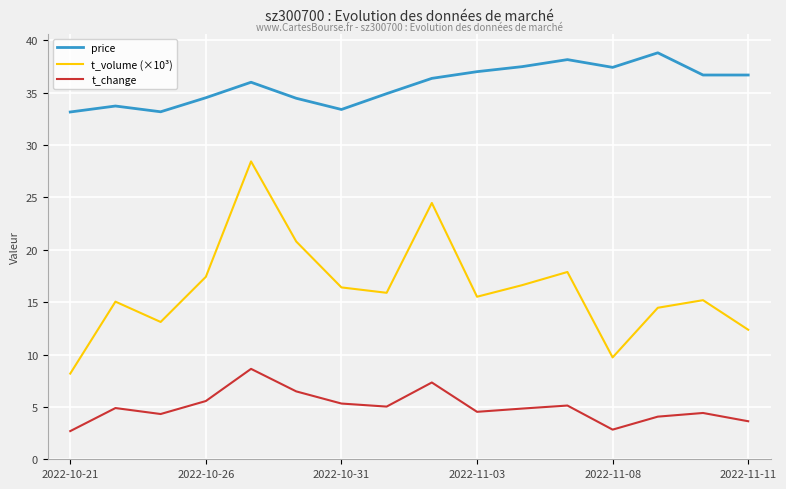

What is the minimum value shown in the chart?

2.7